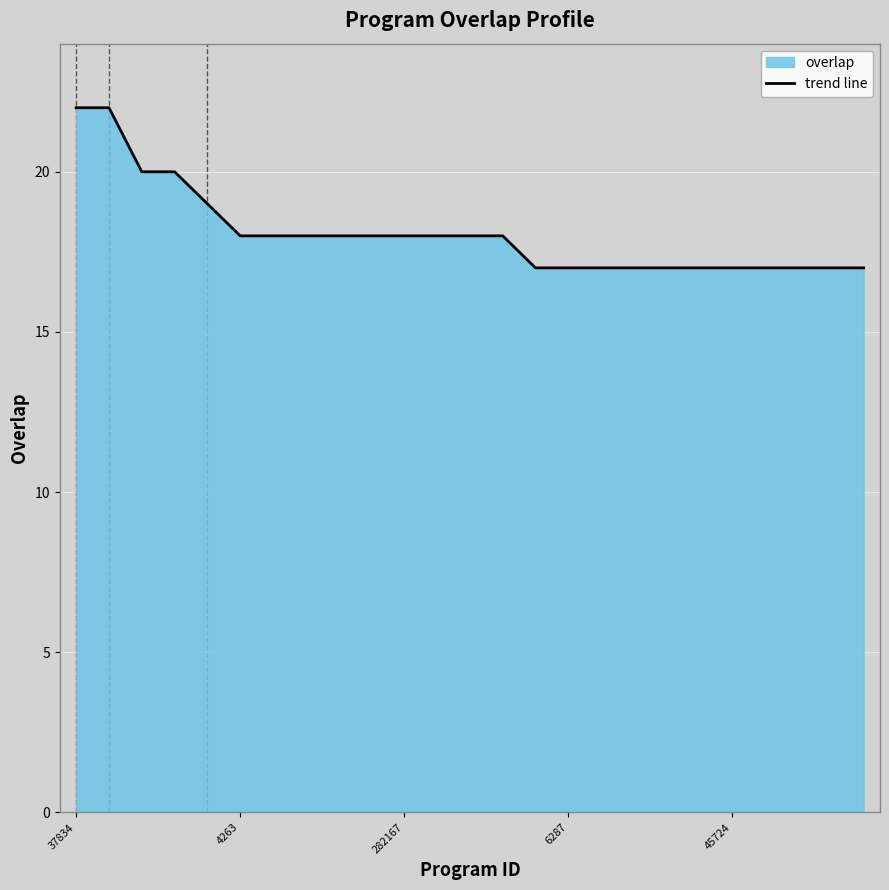

What position from the left is 16?

17